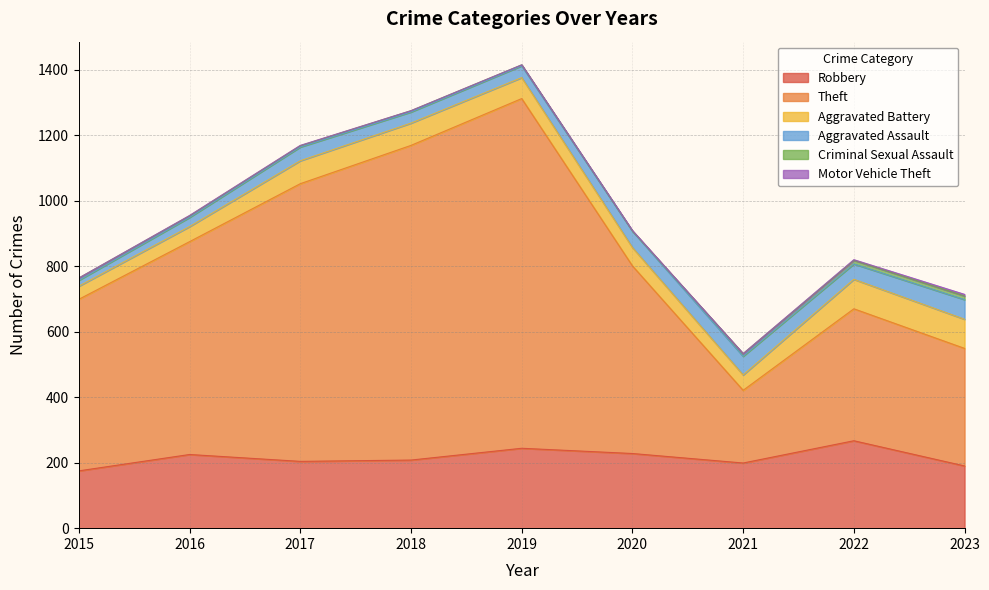

Between 2017 and 2020, which series saw the biggest shift?

Theft